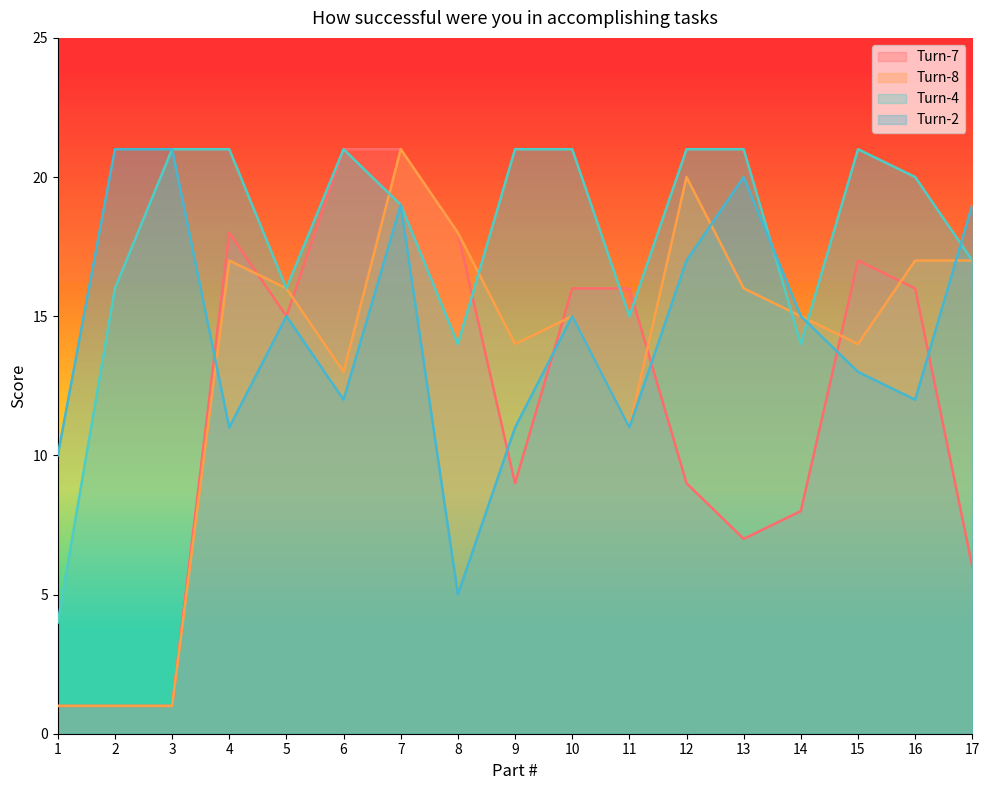

What is the value of the Turn-4 point at the 1st from the left?

4